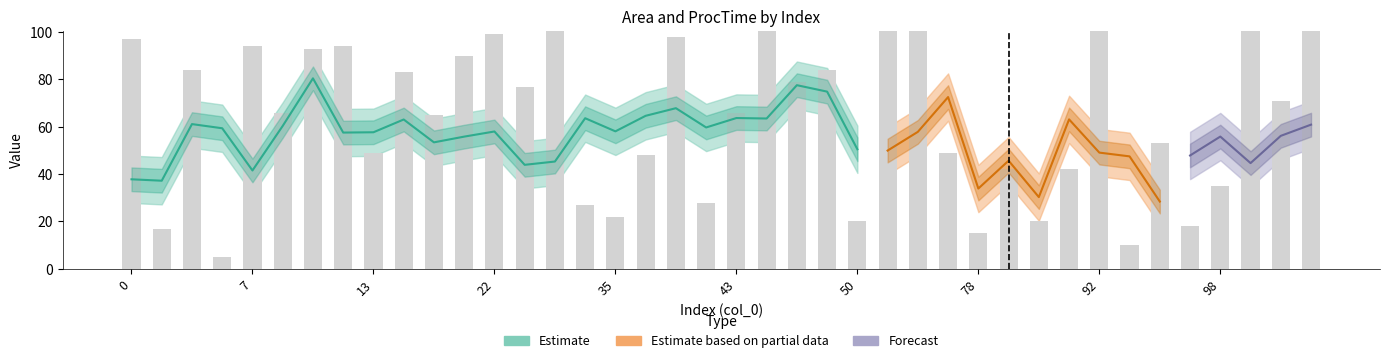

What is the sum of the Area_lower values at 113 and 29?

86.2